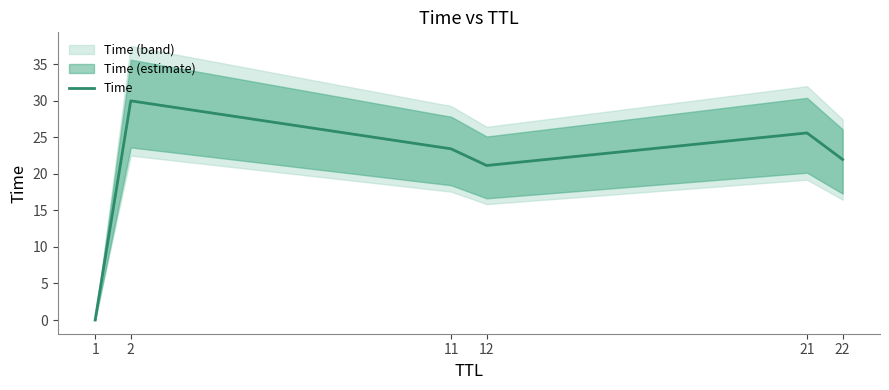

At which label is the value closest to 15?

12